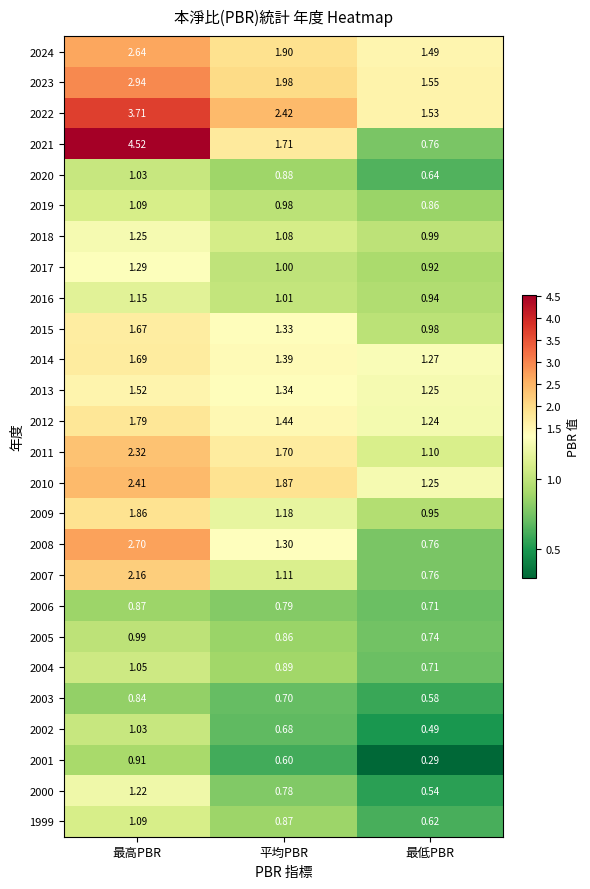

At which label is 2010 closest to 1?

最低PBR